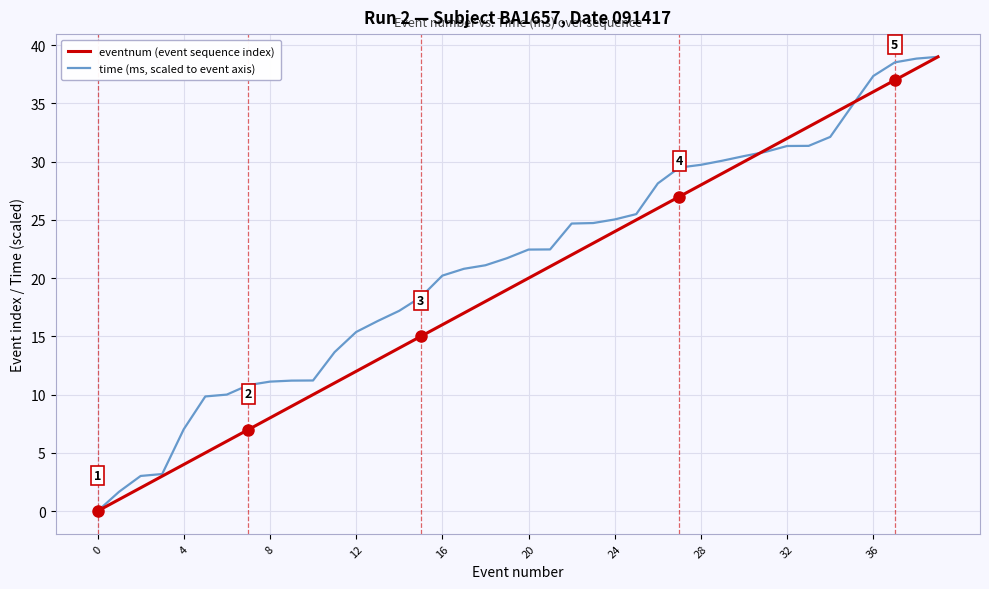

Rank the series by their average value, from lowest to highest.

eventnum (event sequence index), time (ms, scaled to event axis)